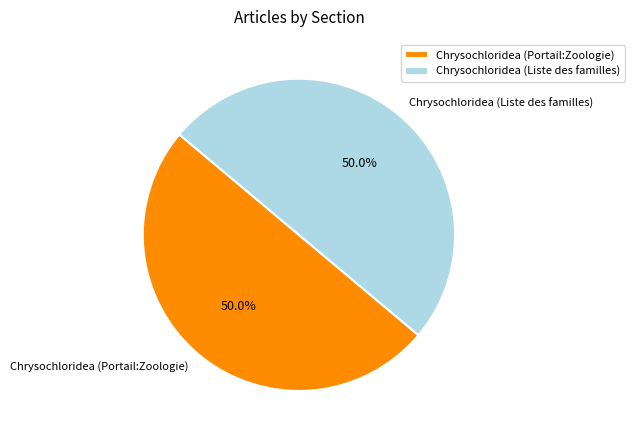

What is the ratio of the value at Chrysochloridea (Liste des familles) to the value at Chrysochloridea (Portail:Zoologie)?

1.0